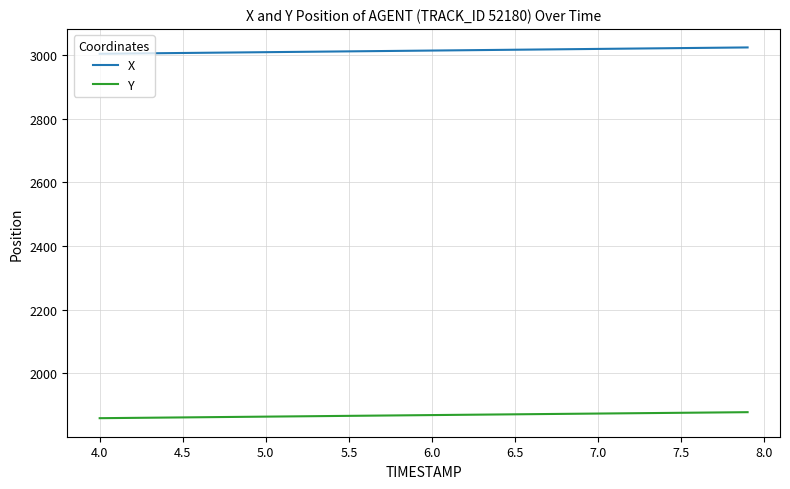

True or false: Y and X cross at least once.

False